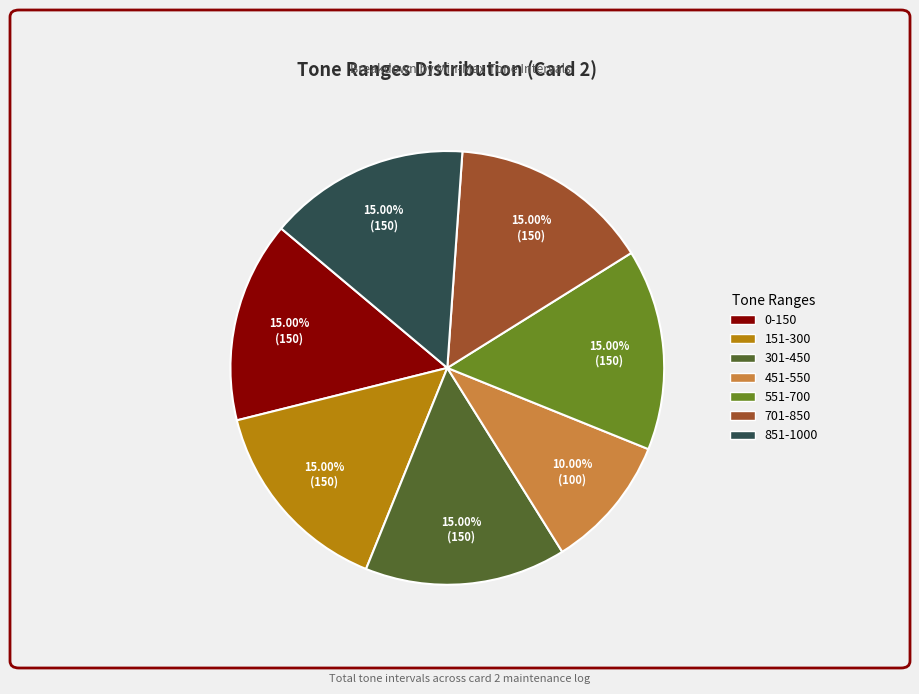

To the nearest percent, what portion does 301-450 represent?

15%